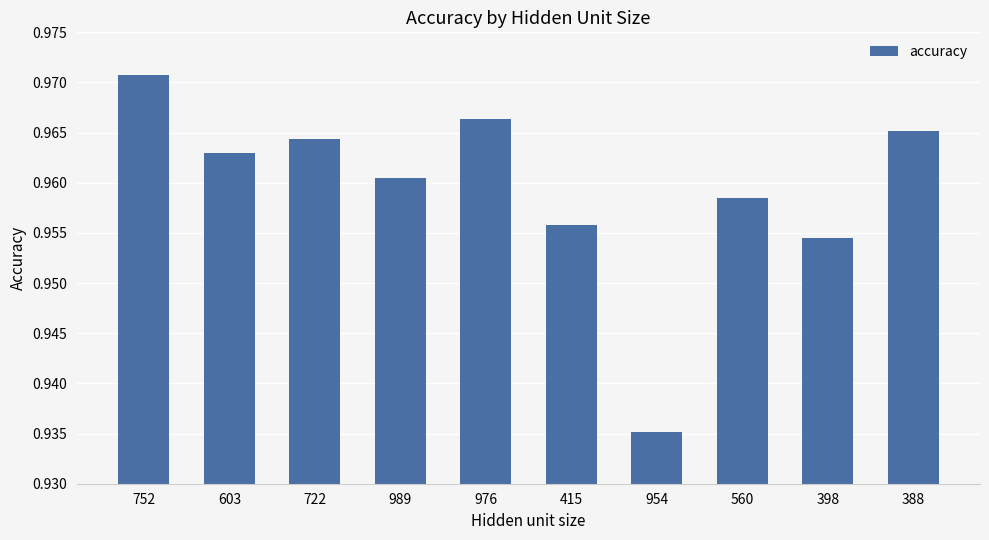

Rank the categories by value from highest to lowest.

752, 976, 388, 722, 603, 989, 560, 415, 398, 954